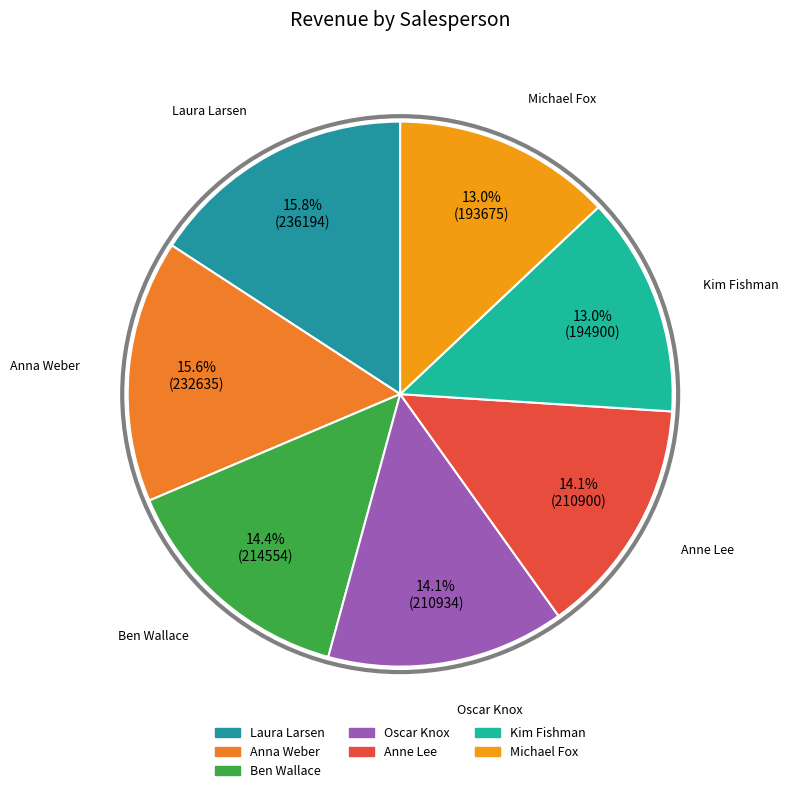

What portion of the pie excludes Michael Fox?

87.0%